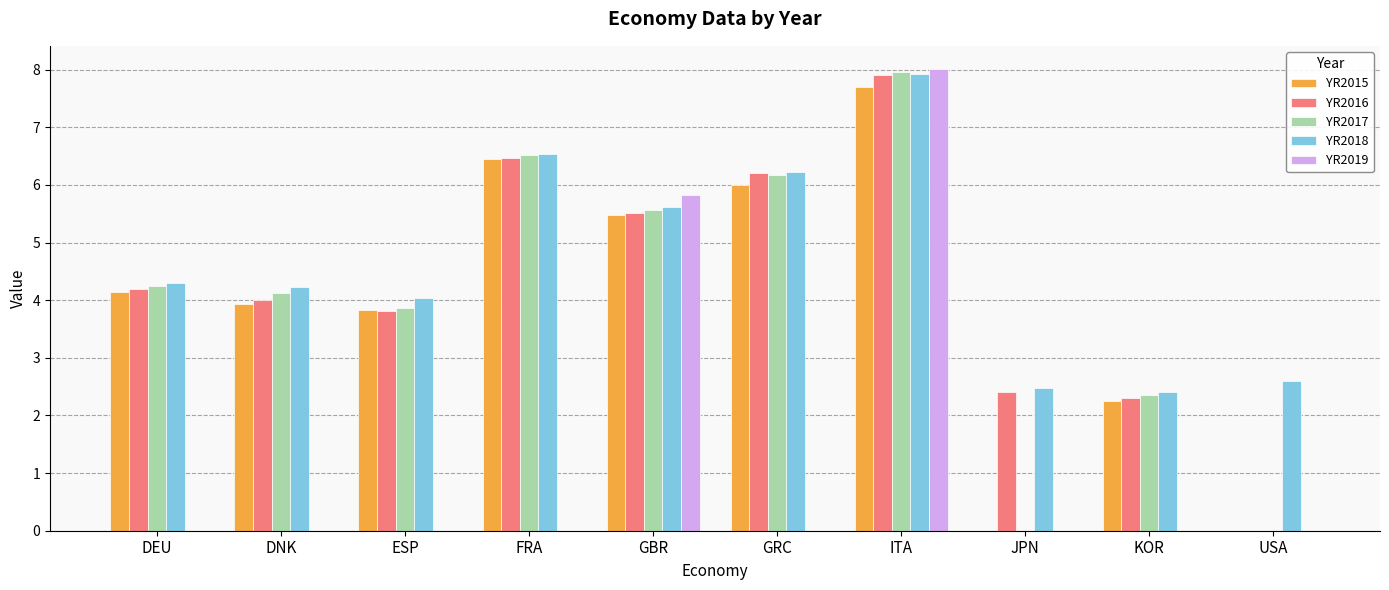

What is the sum of all YR2016 values?

42.8